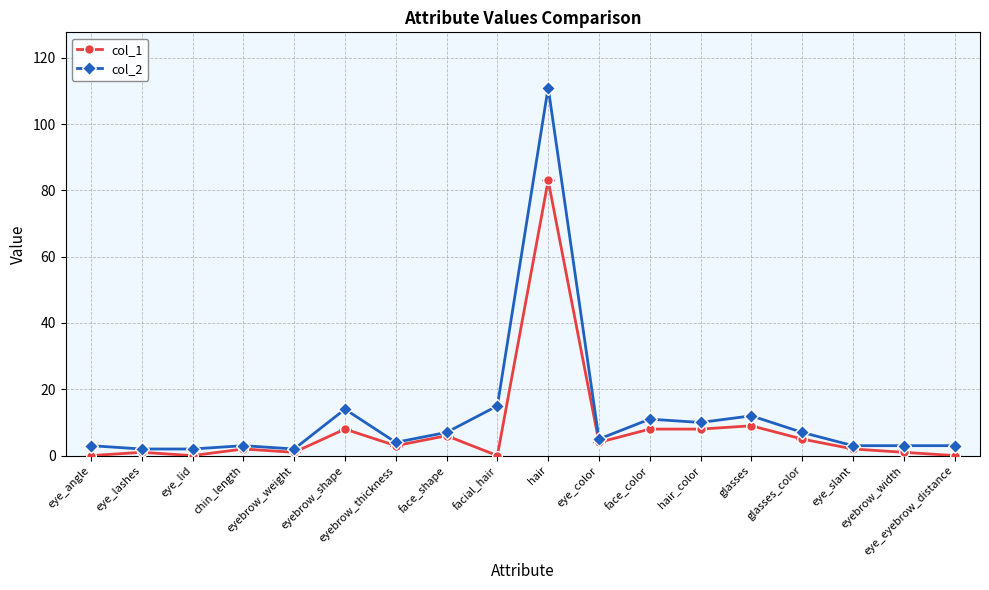

What is the sum of all col_1 values?

141